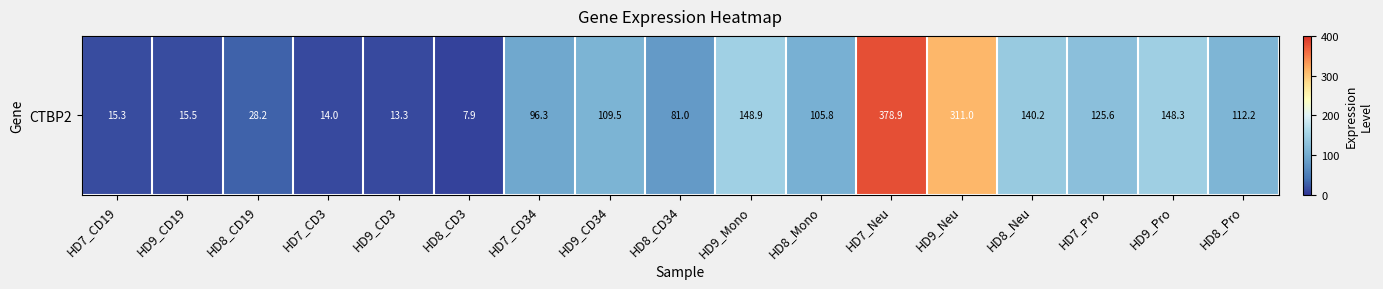

At which label does the data first exceed 105?

HD9_CD34